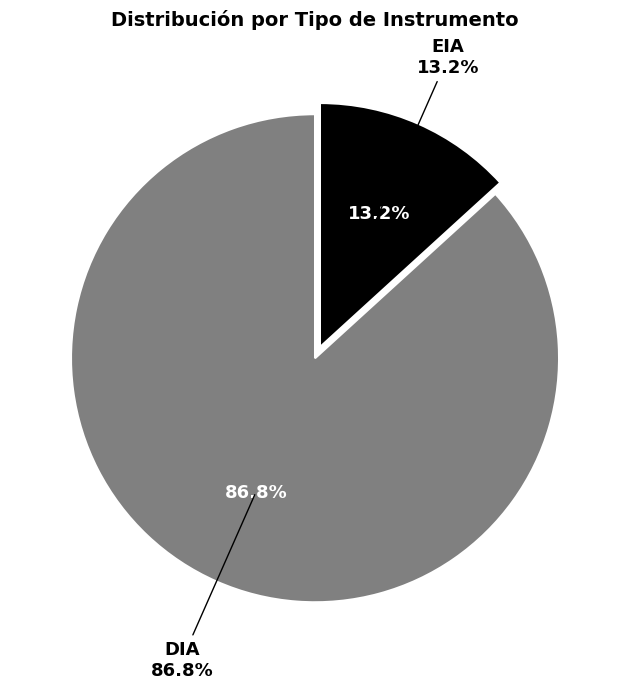

Which slice is the smallest?

EIA